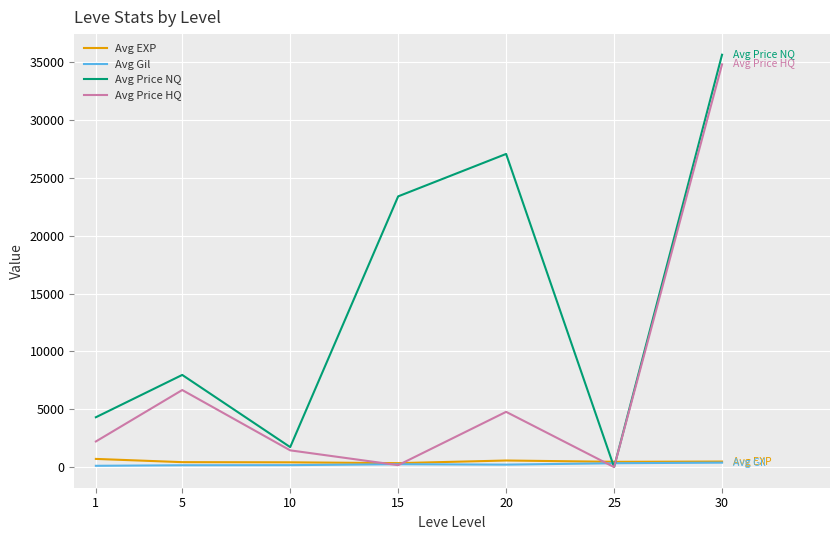

How many lines are shown in the chart?

4